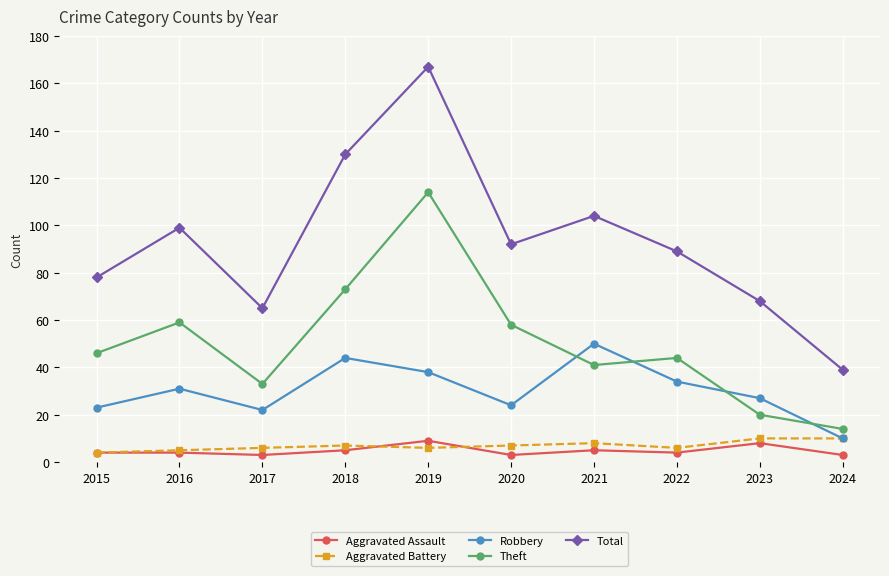

Count the number of categories in the chart.

10